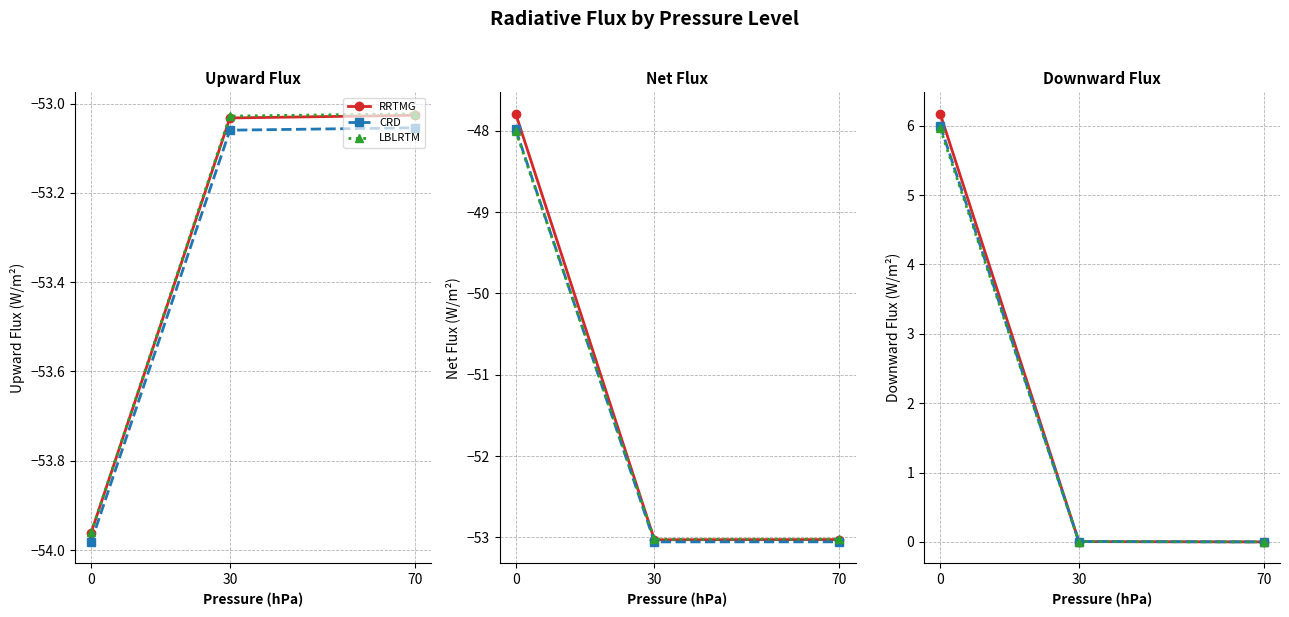

What is the total value across all series at 0?

18.1